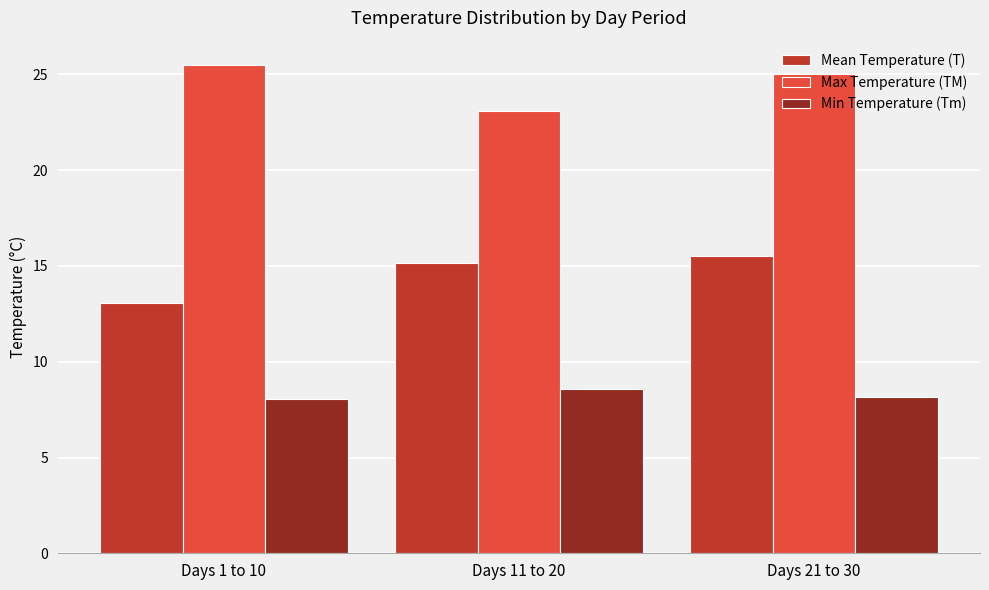

Reading right to left, list all the values displayed in this chart.

Mean Temperature (T): Days 21 to 30=15.5	Days 11 to 20=15.1	Days 1 to 10=13.1
Max Temperature (TM): Days 21 to 30=25.0	Days 11 to 20=23.1	Days 1 to 10=25.5
Min Temperature (Tm): Days 21 to 30=8.2	Days 11 to 20=8.6	Days 1 to 10=8.0